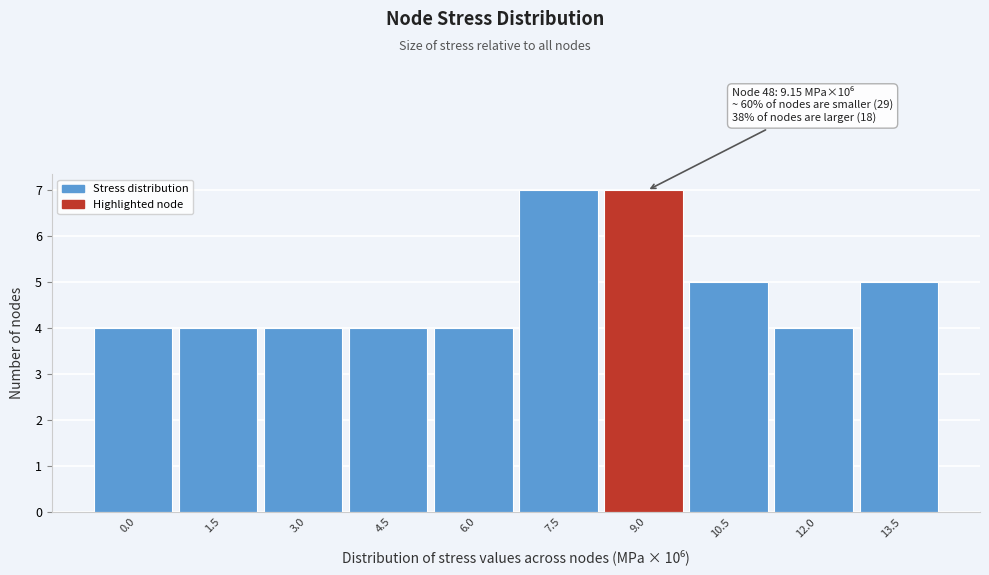

Reading left to right, what are all the values shown in this chart?

4	4	4	4	4	7	7	5	4	5